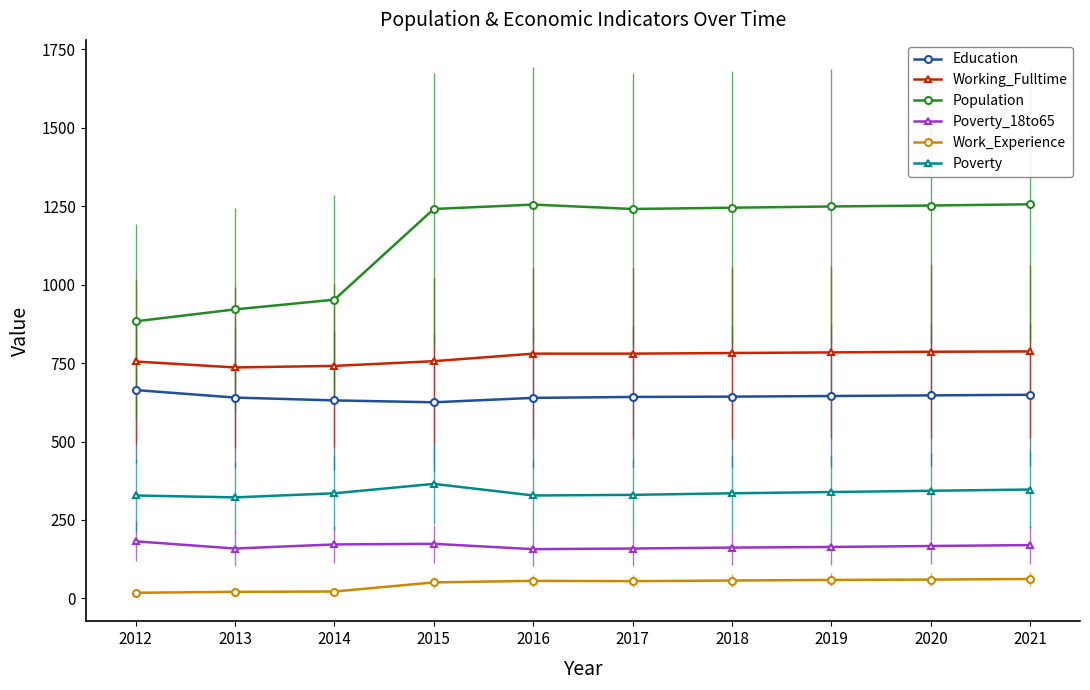

What is the minimum value for Work_Experience?

18